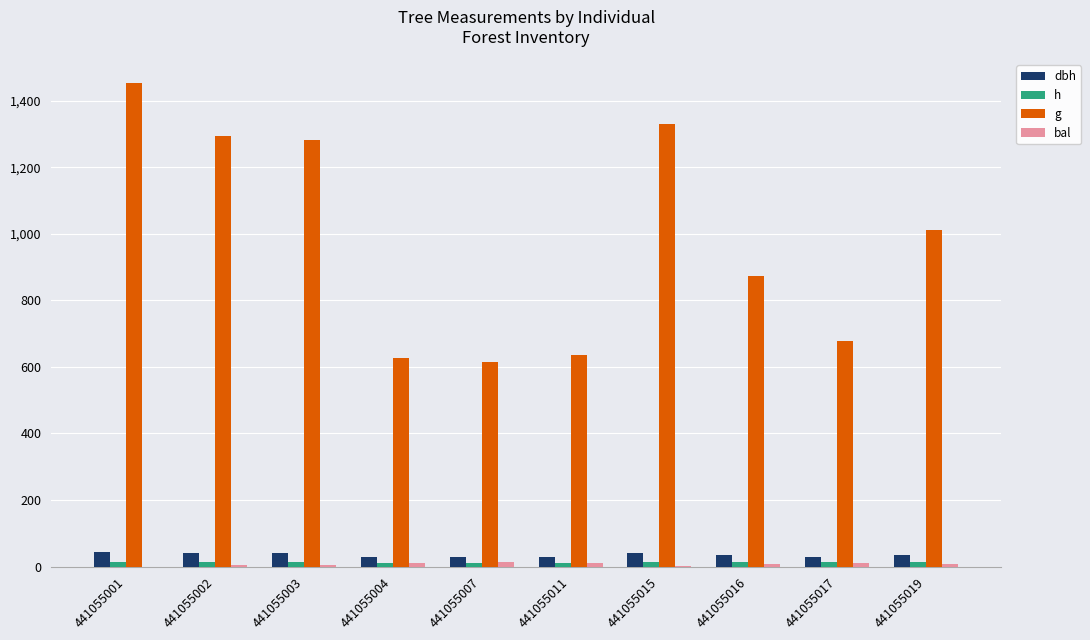

At how many categories does at least one series exceed 767?

6